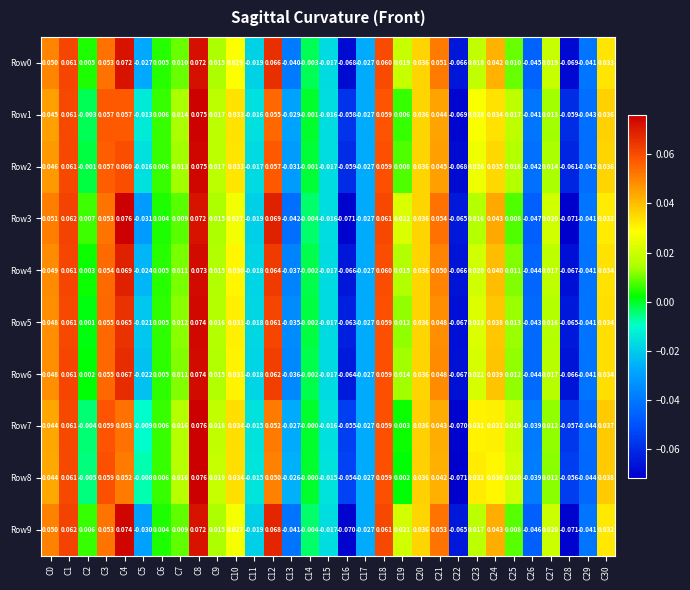

Count the number of categories in the chart.

31